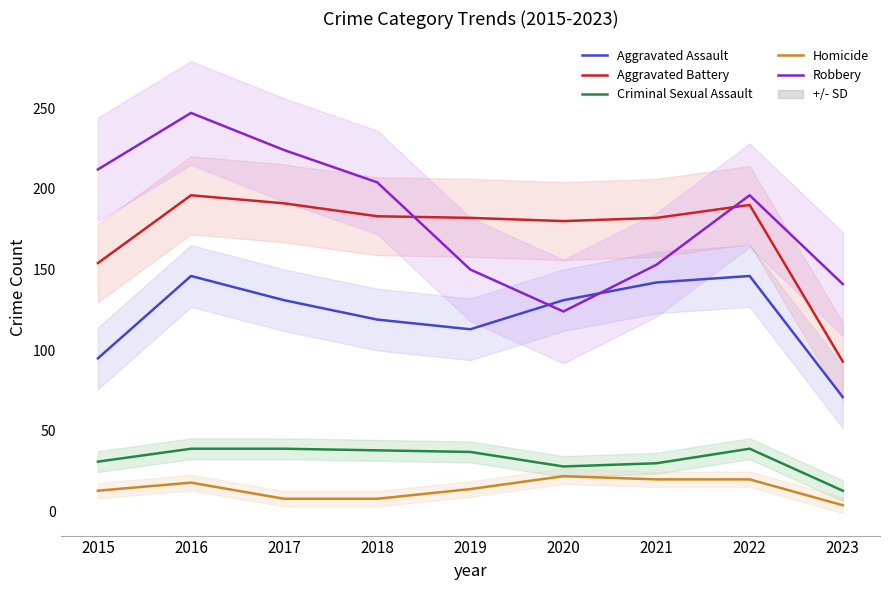

Is the value of Criminal Sexual Assault at 2015 greater than the value of Robbery at 2016?

No